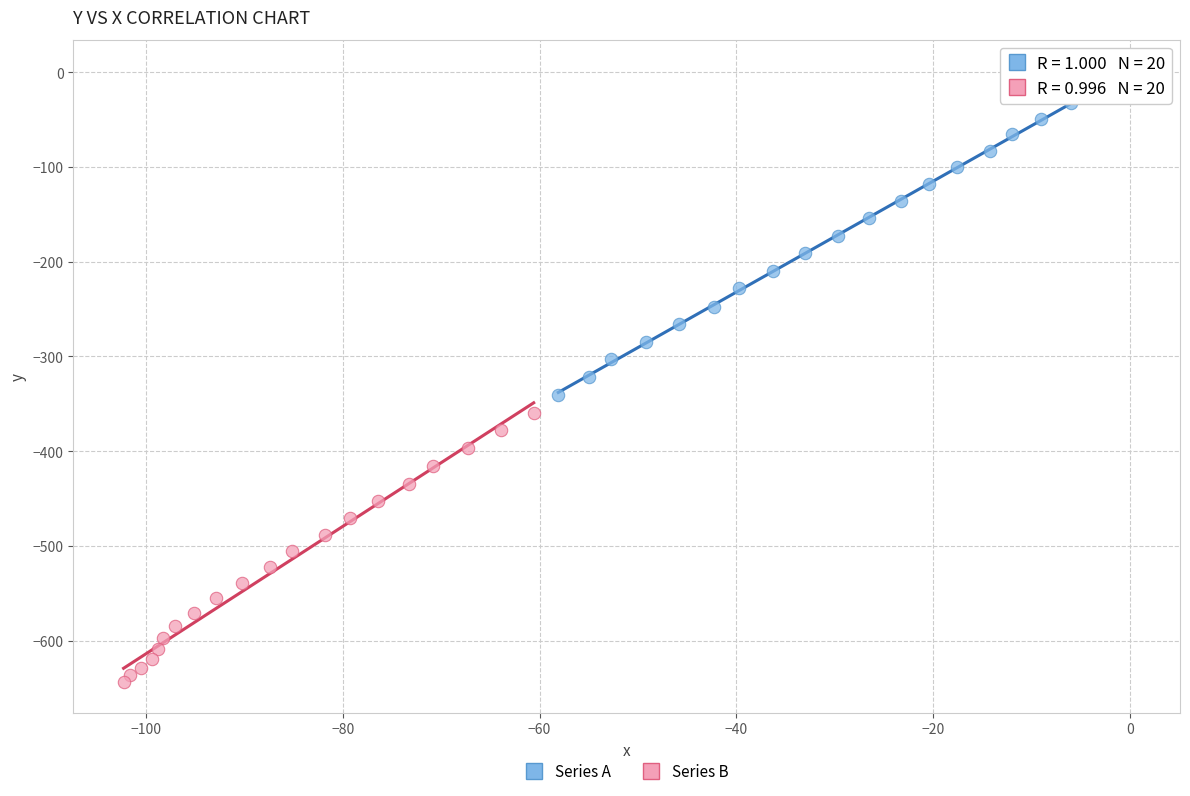

Which series has the largest Y range (max minus min)?

Series A